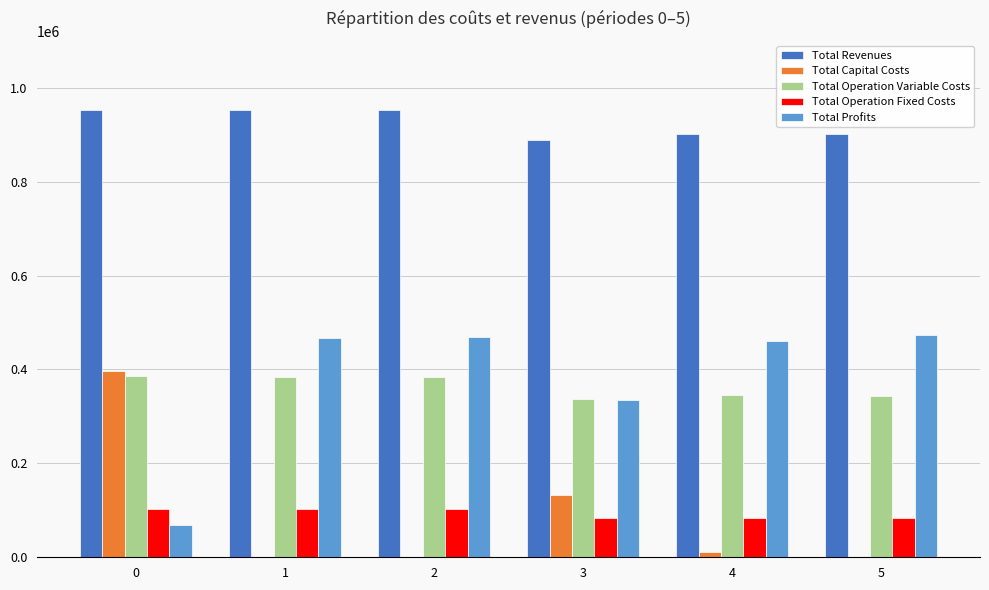

What is the greatest value displayed?

953276.3